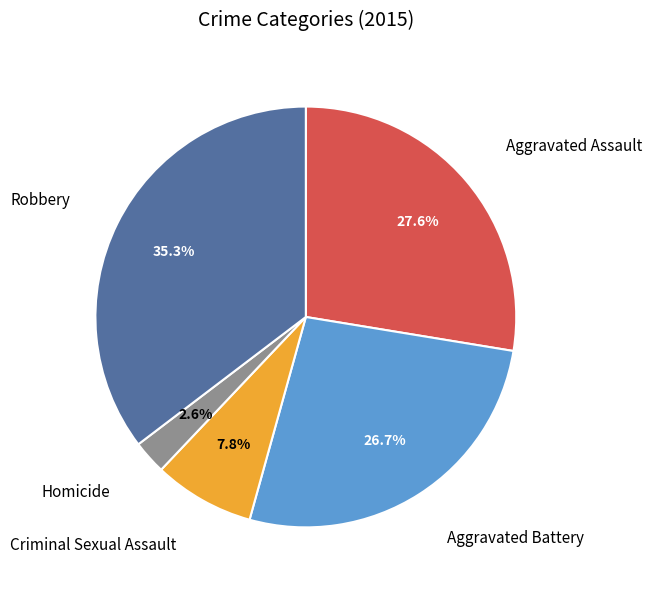

Does Criminal Sexual Assault represent more than half of the total?

No